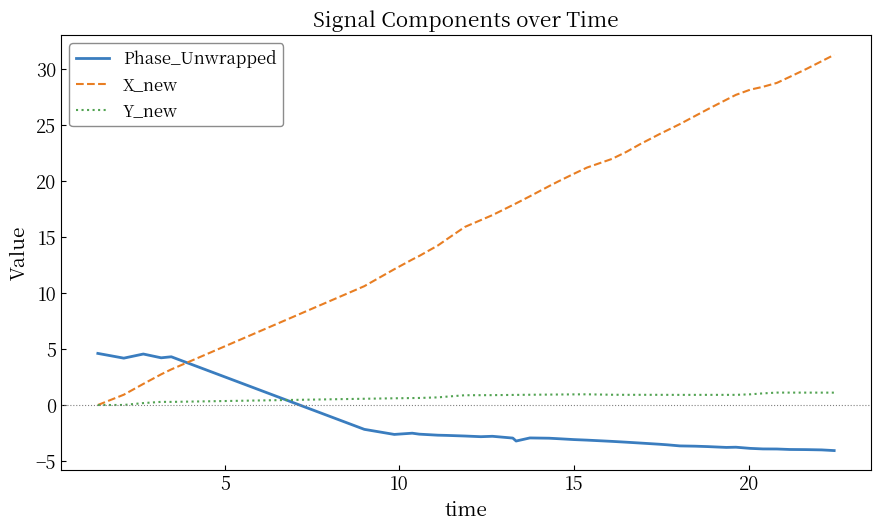

What is the maximum value shown in the chart?

31.3